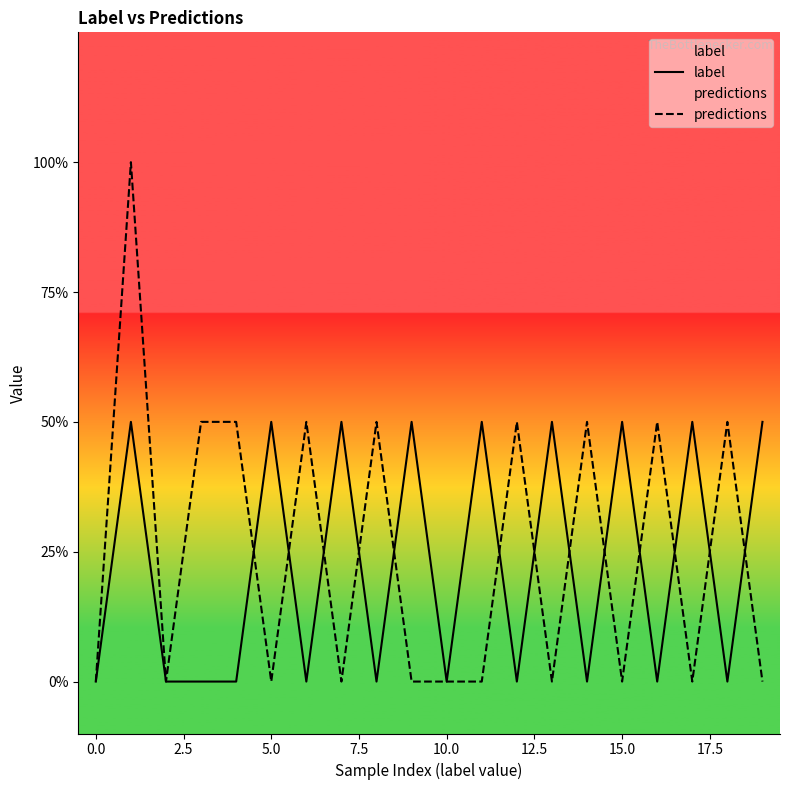

At 10, list the series in order from largest to smallest.

label, predictions